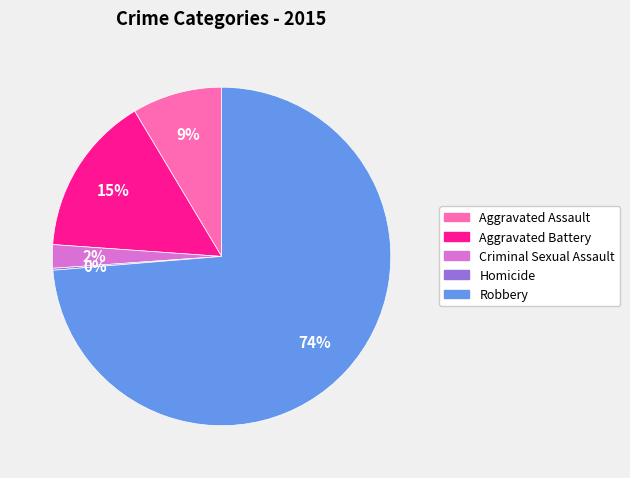

True or false: Robbery accounts for 74% of the total.

True